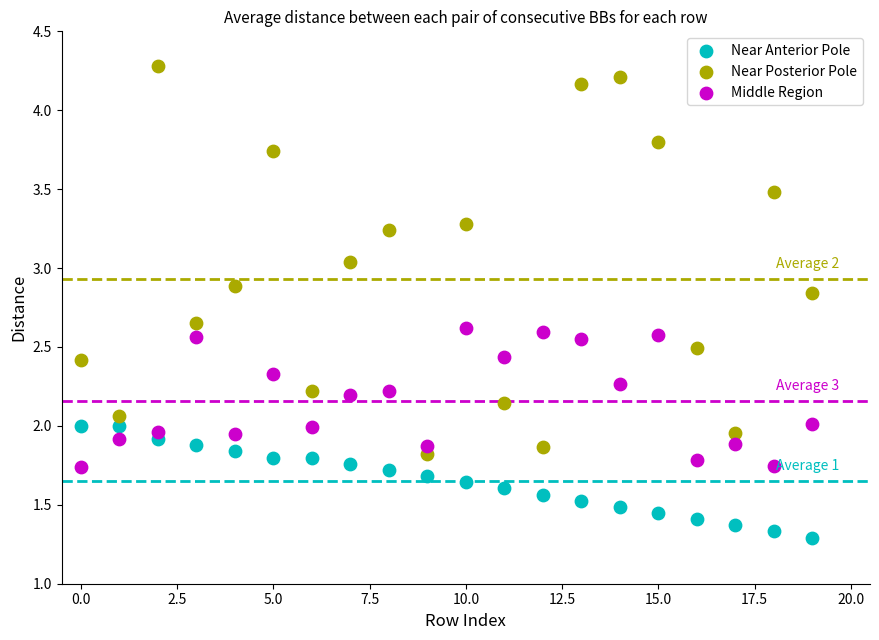

What are all the series names shown in the legend?

Near Anterior Pole, Near Posterior Pole, Middle Region